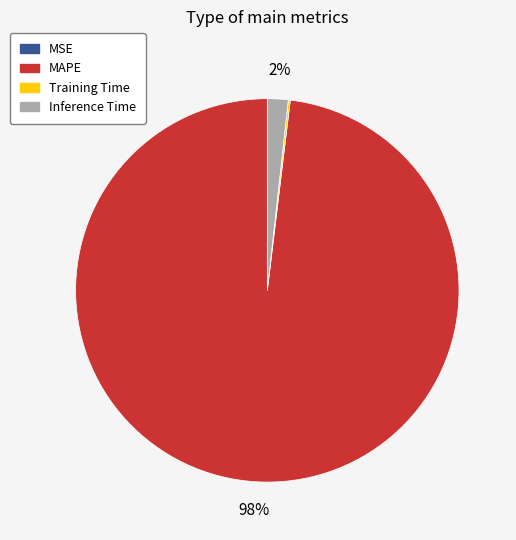

To the nearest percent, what percentage of the pie is MAPE?

98%